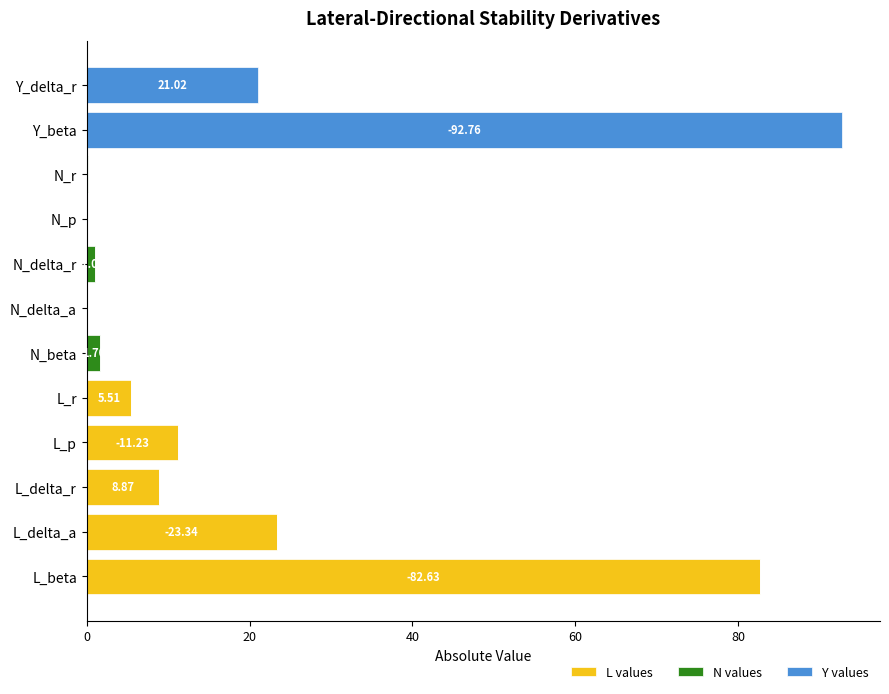

What is the sum of all L values values?

131.6